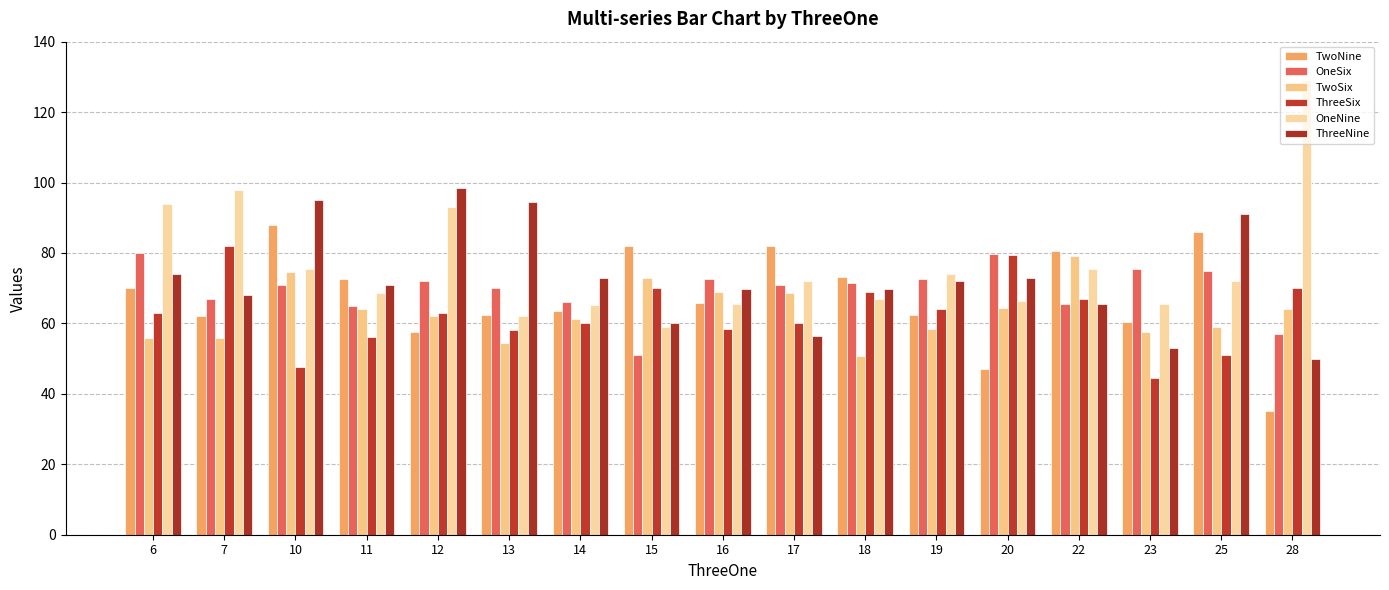

The OneSix series shows 79.7 at 20. True or false?

True